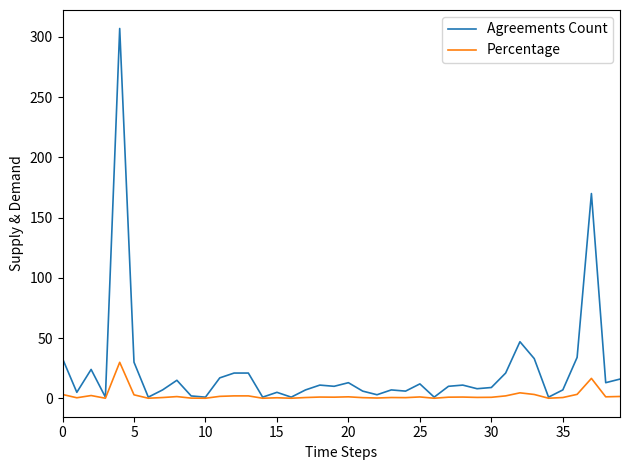

Rank the series by their maximum value, from highest to lowest.

Agreements Count, Percentage